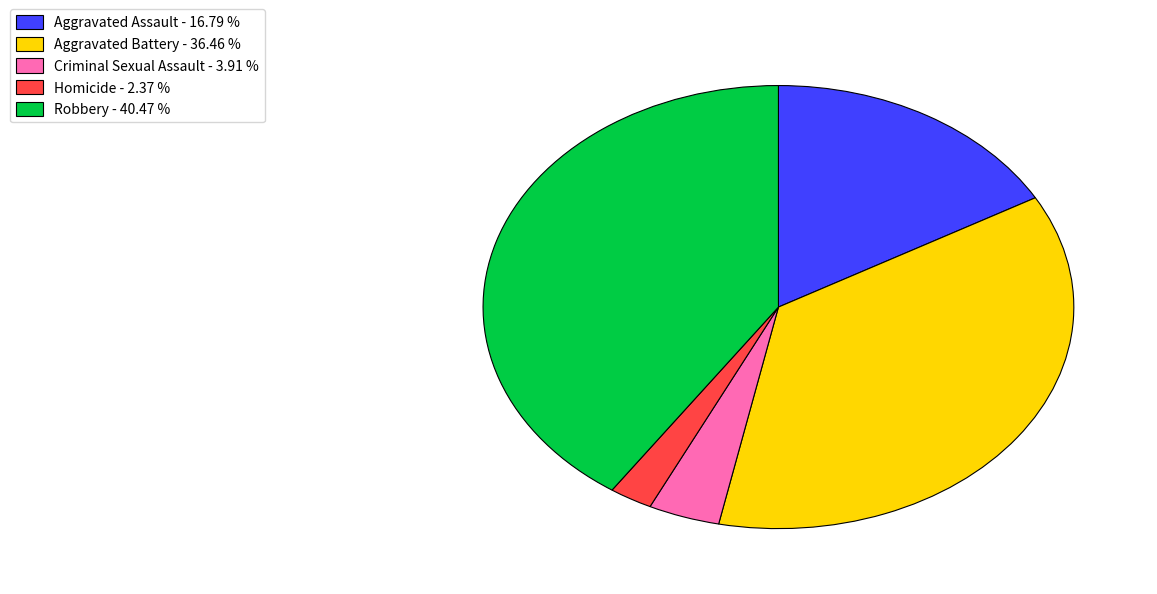

Does any single category account for the majority?

No